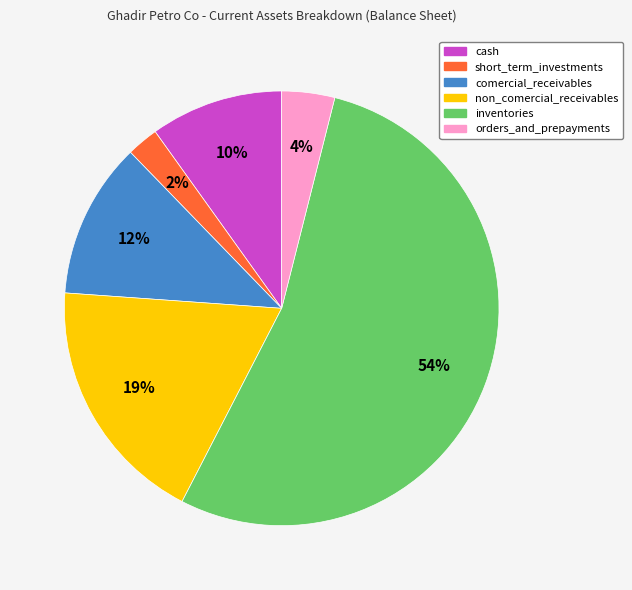

True or false: inventories accounts for 54% of the total.

True